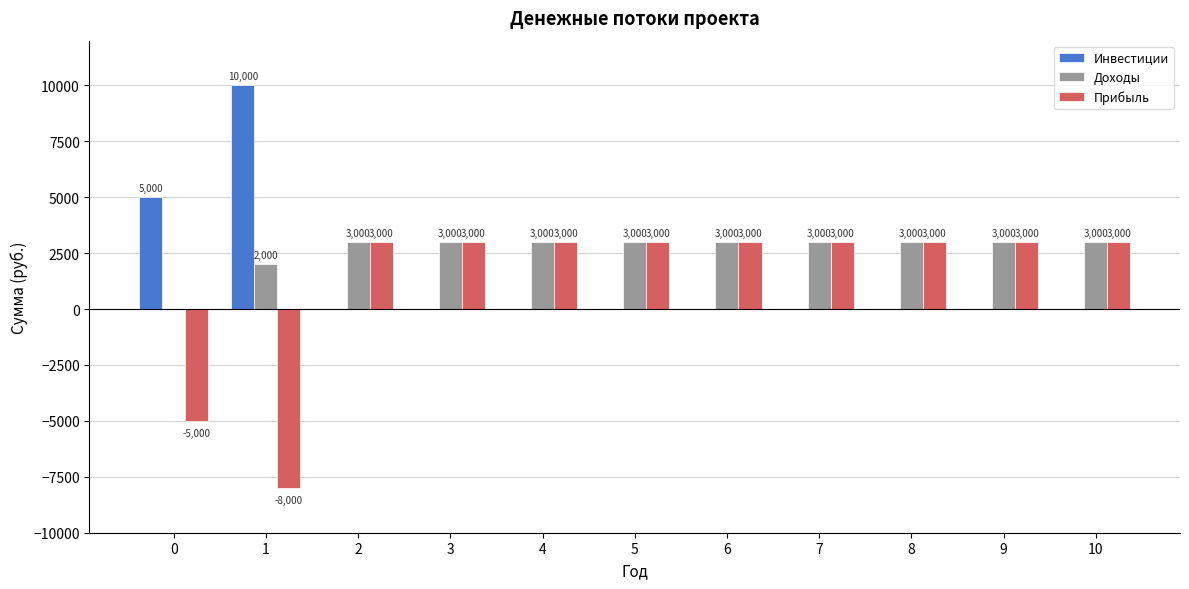

Reading right to left, extract all data points from this chart.

Инвестиции: 0	0	0	0	0	0	0	0	0	10000	5000
Доходы: 3000	3000	3000	3000	3000	3000	3000	3000	3000	2000	0
Прибыль: 3000	3000	3000	3000	3000	3000	3000	3000	3000	-8000	-5000